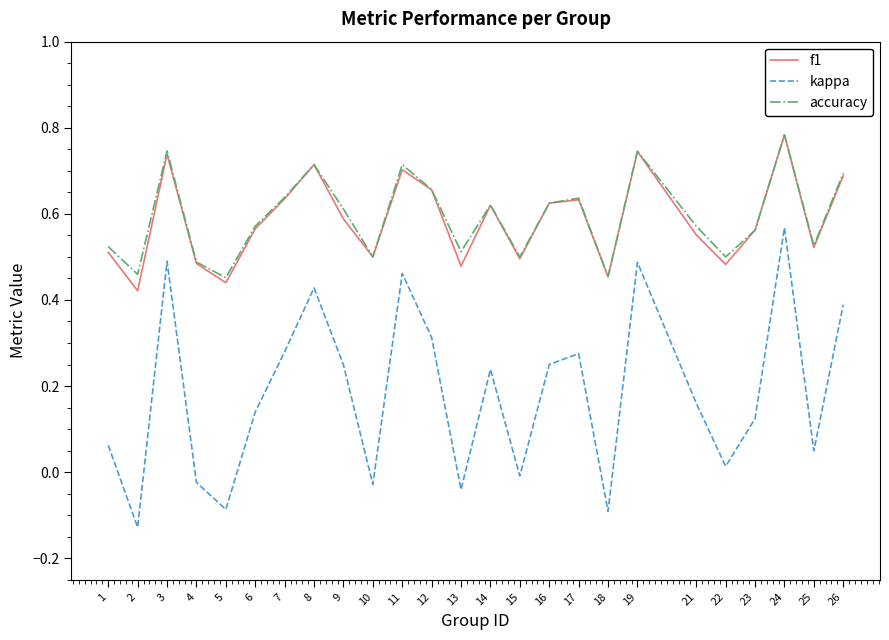

At how many categories does at least one series exceed 0?

25